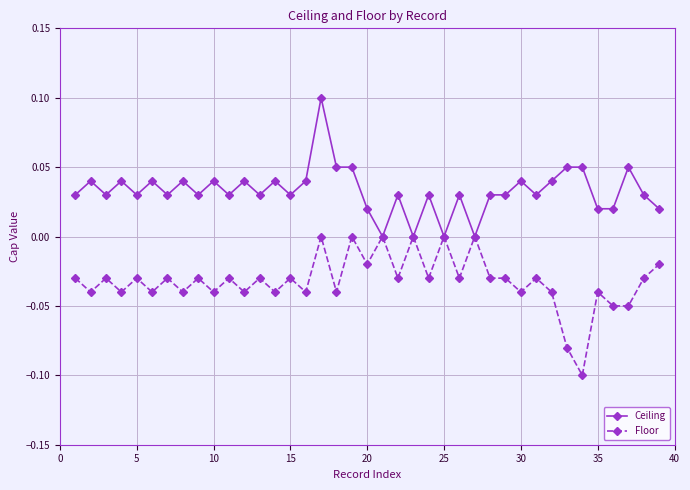

Rank the series by their average value, from lowest to highest.

Floor, Ceiling